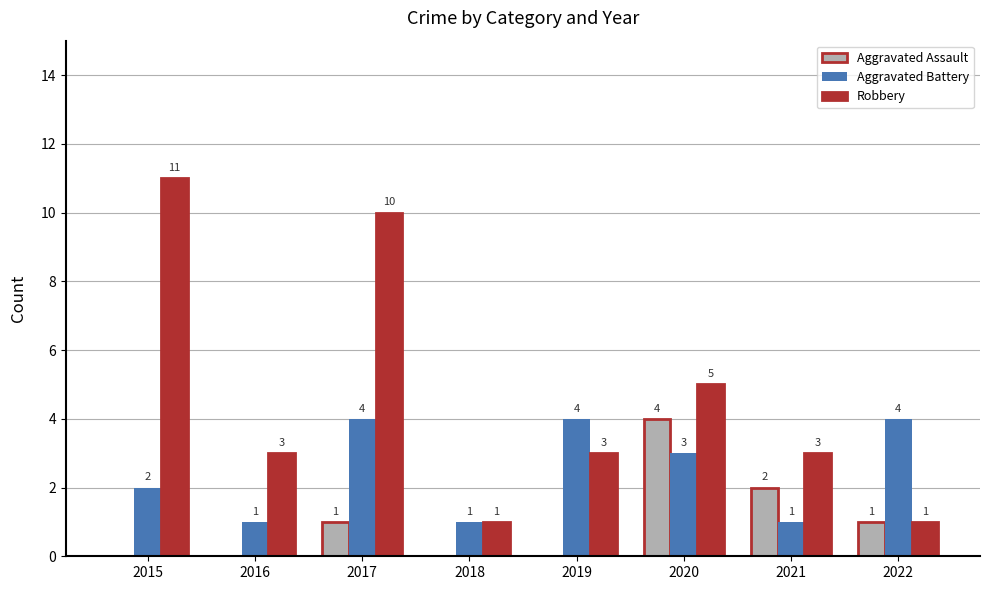

Is it true that Aggravated Battery equals 7 at 2017?

False